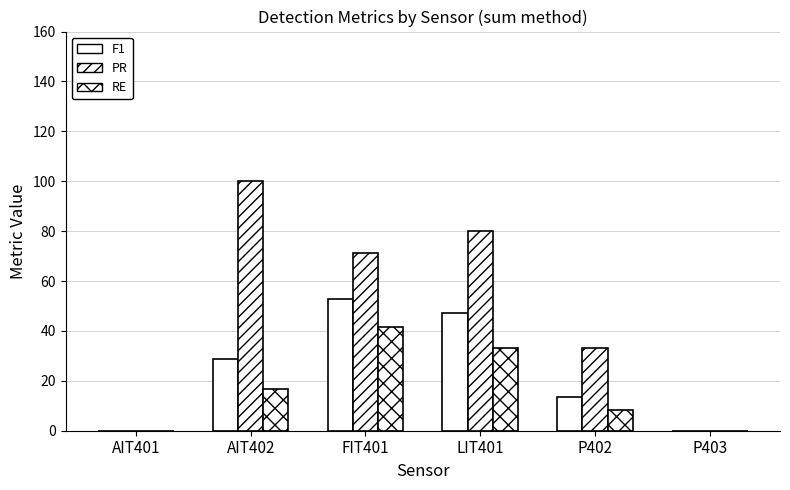

Are the bars grouped side by side (vs. stacked)?

Yes